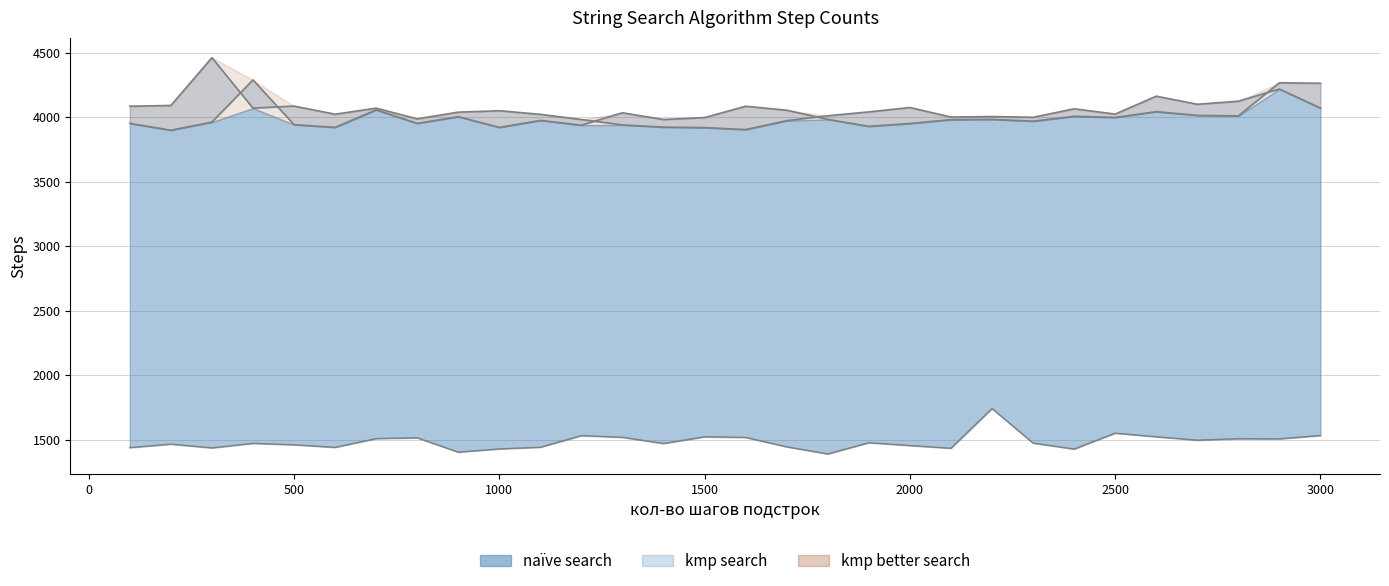

What is the sum of the kmp better search values at 1500 and 1900?

7928